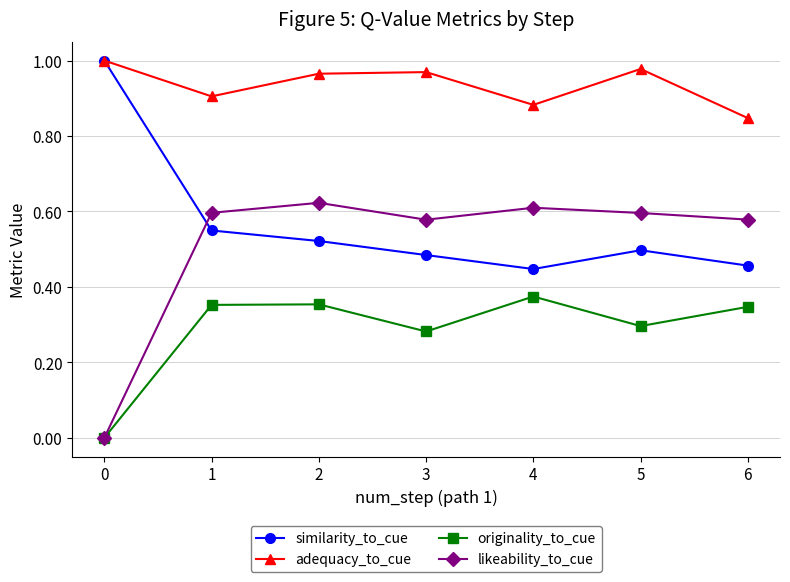

What is the total value across all series at 6?

2.2